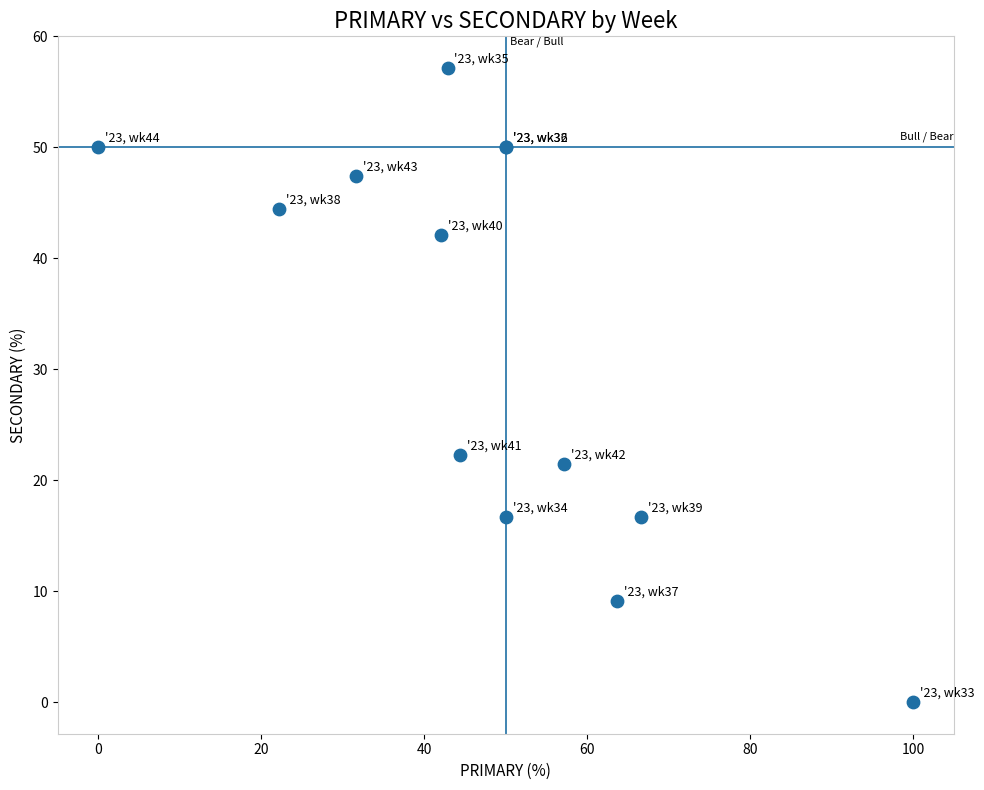

What Y value in the scatter plot is closest to 28?

22.2